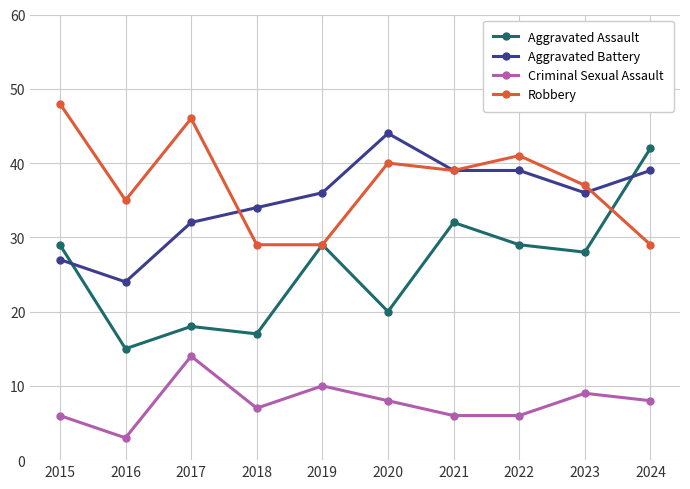

True or false: Aggravated Assault has more than 0 interior local peaks.

True